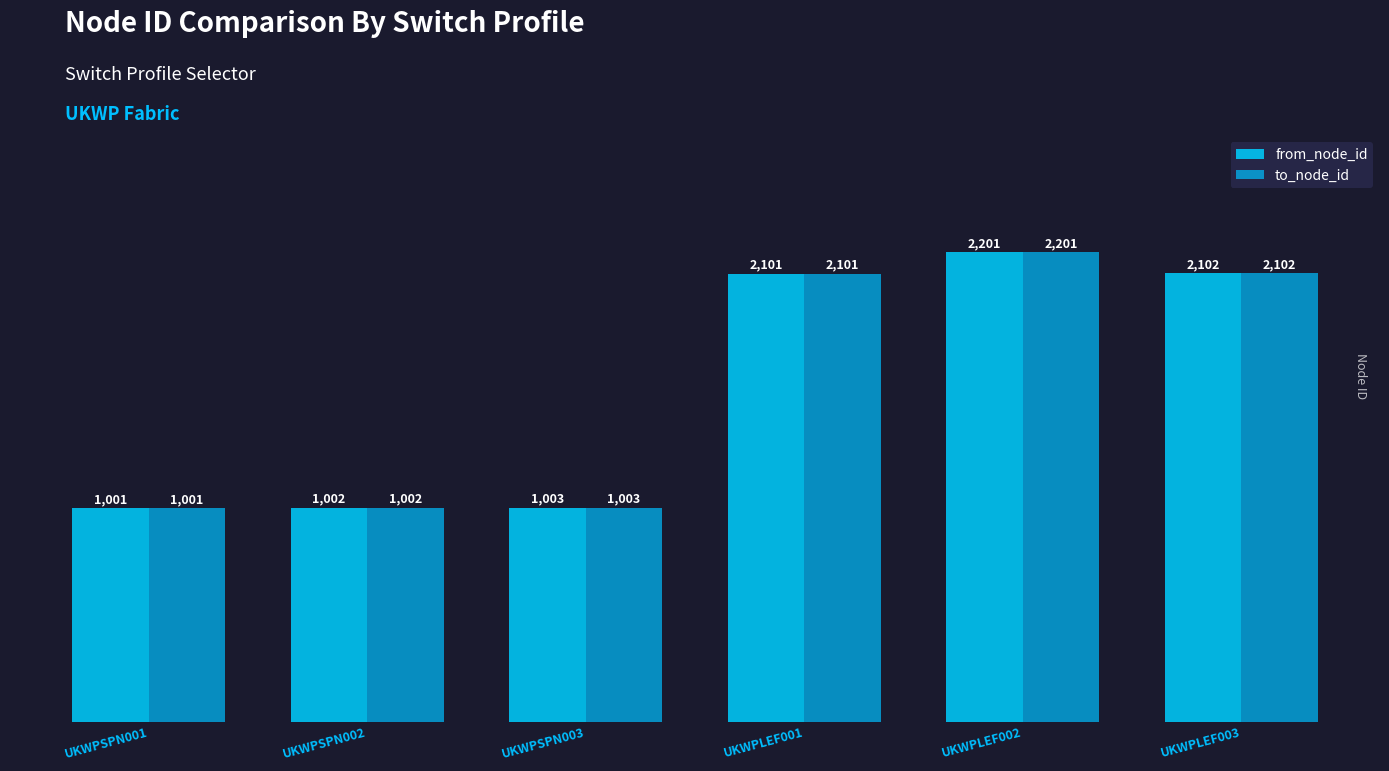

What is the label of the 1st bar from the left?

UKWPSPN001